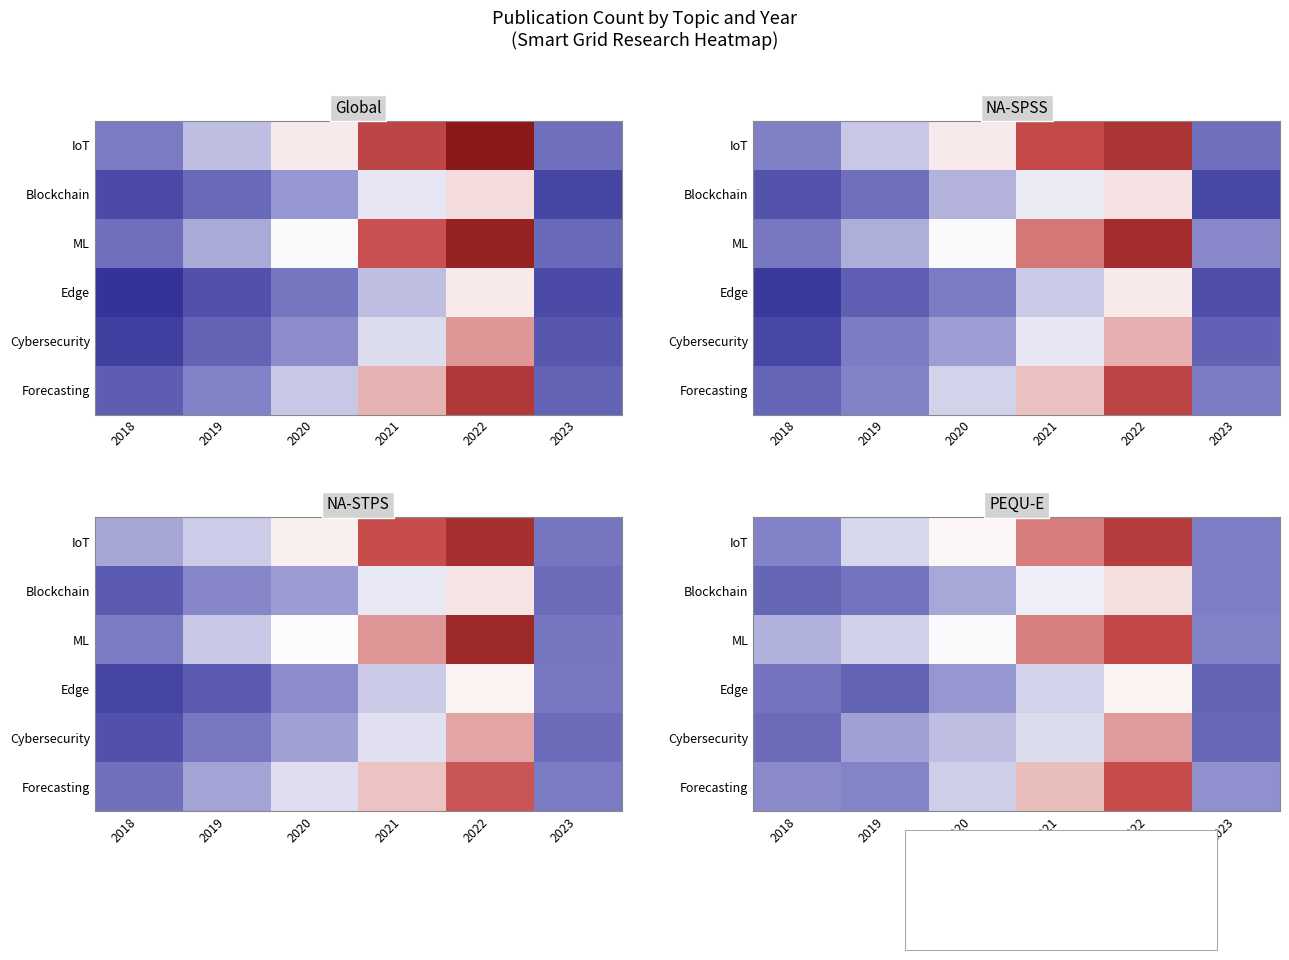

The IoT series shows 0.6 at 2021. True or false?

False